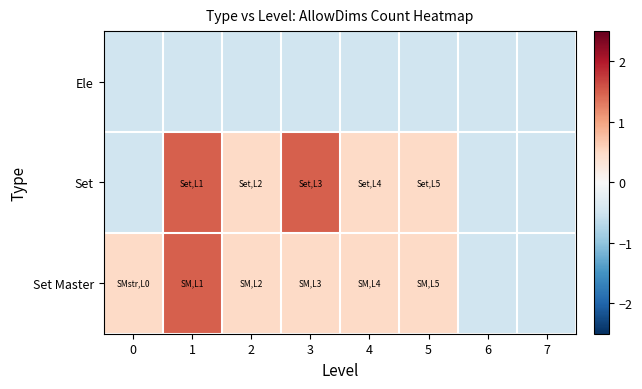

How many distinct data groups are displayed?

3